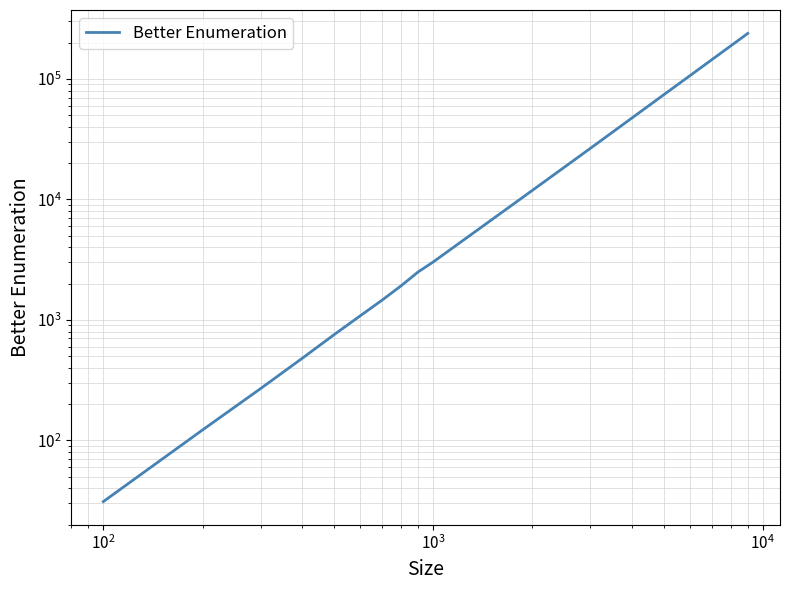

True or false: there are more than 0 points higher than both neighbors.

False